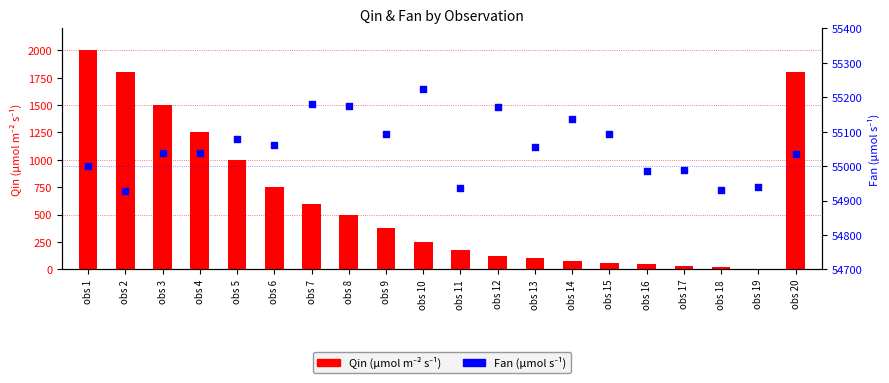

At how many categories does at least one series exceed 15970?

20